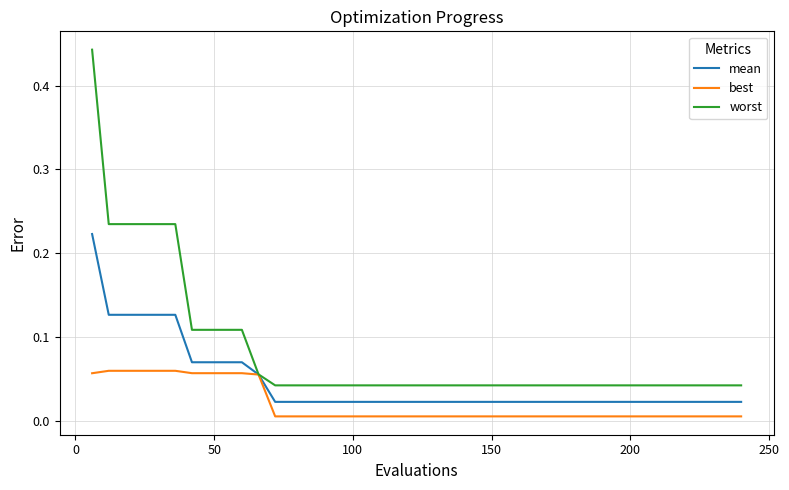

Which series has the largest total across all categories?

worst